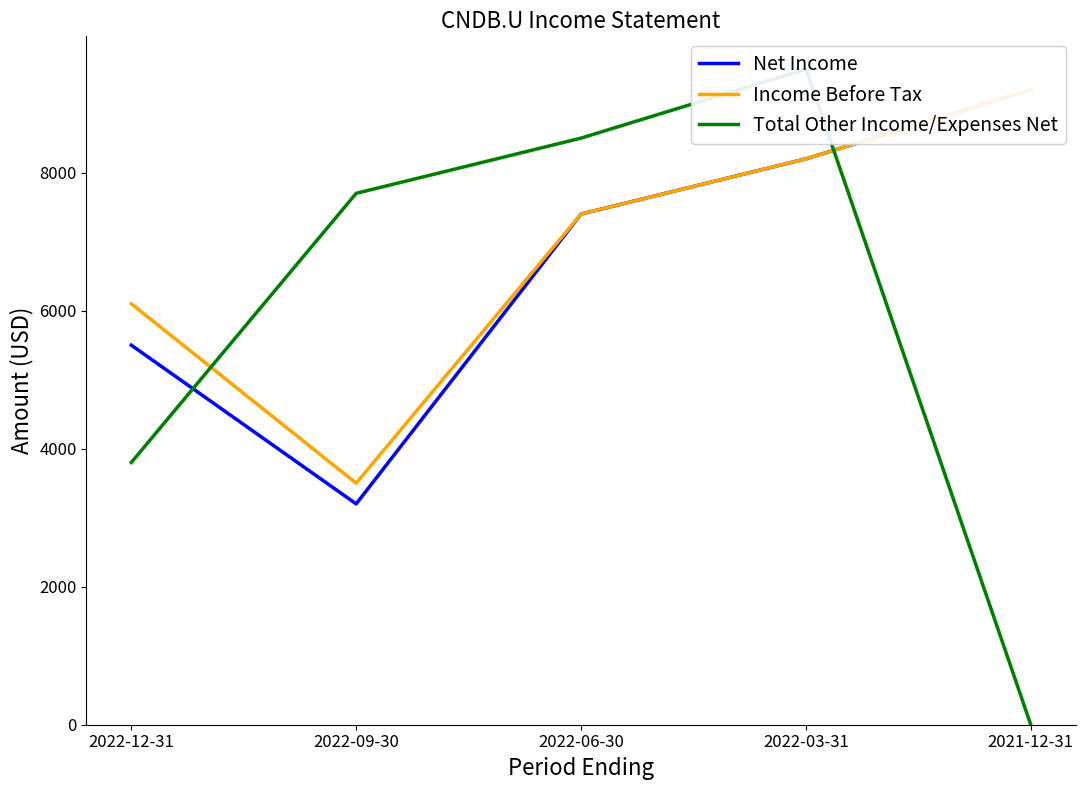

How many values in the Income Before Tax series exceed 7400?

2